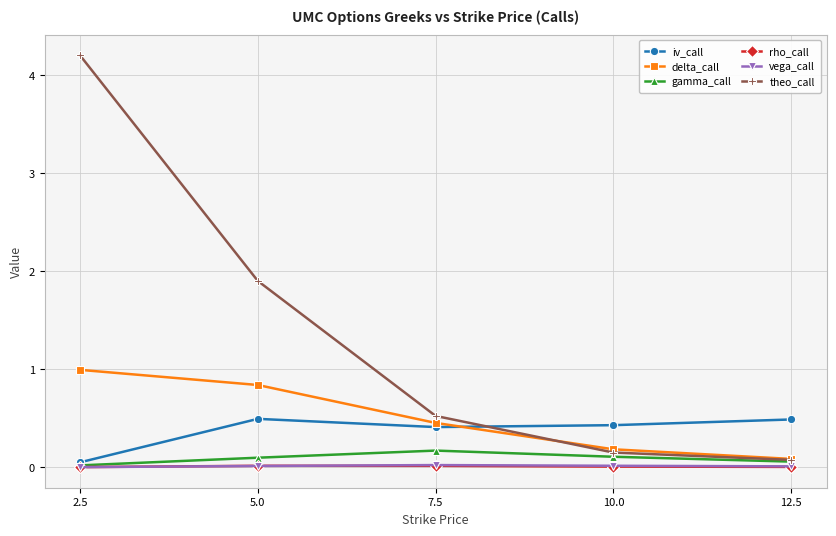

Which series has the widest spread of values?

theo_call